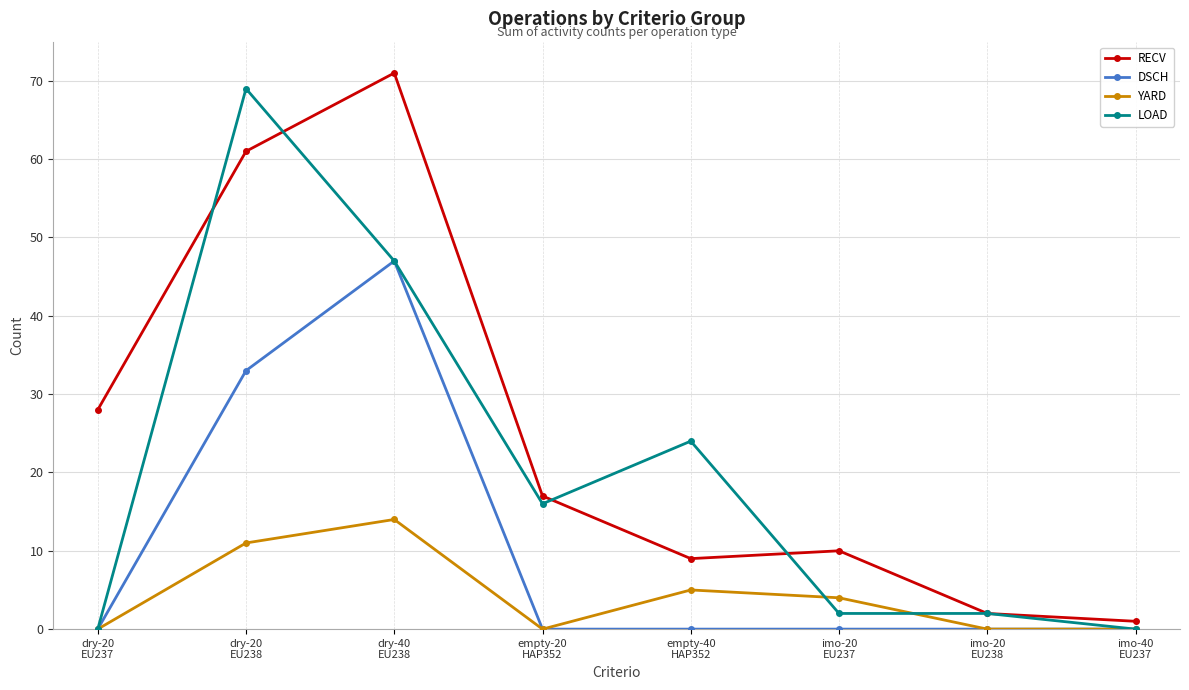

What is the difference between the maximum and minimum values in the LOAD series?

69